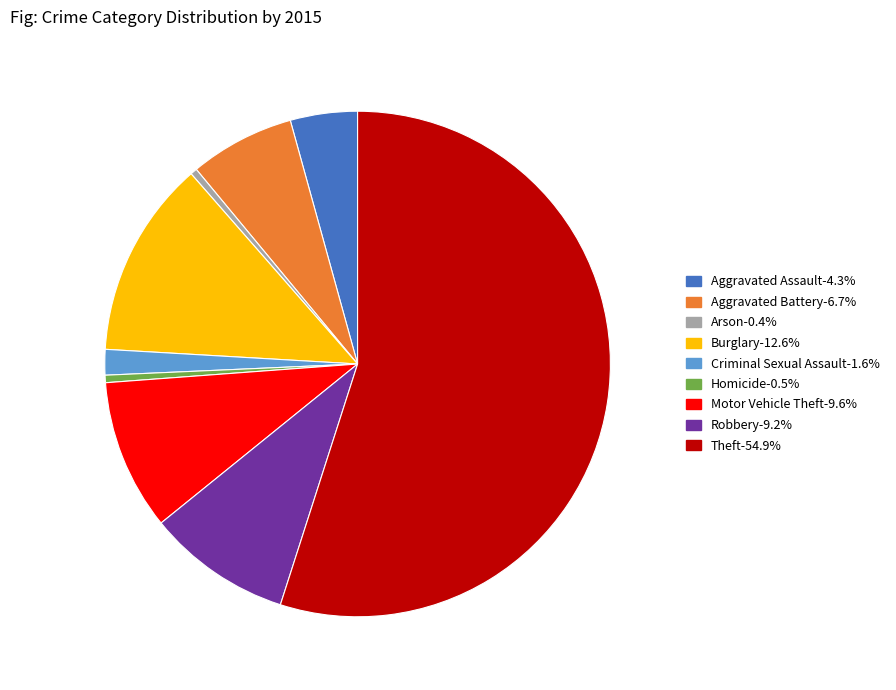

Combined, do Aggravated Assault and Motor Vehicle Theft account for over 50%?

No